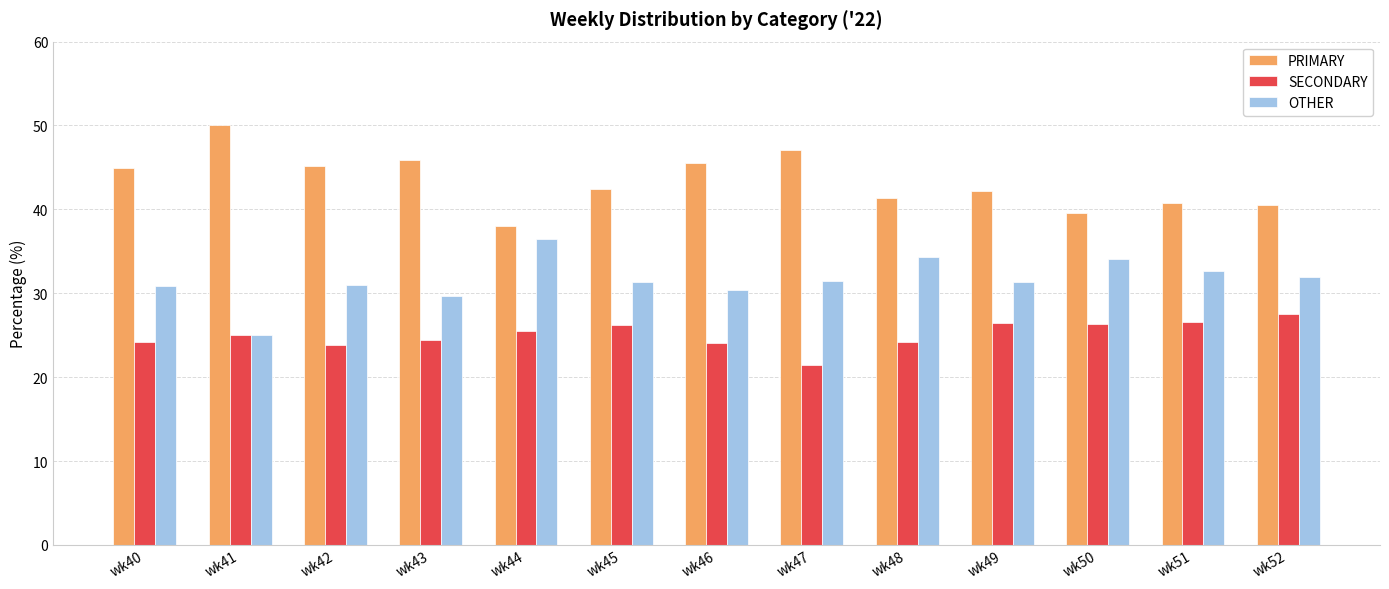

What is the sum of all SECONDARY values?

325.9